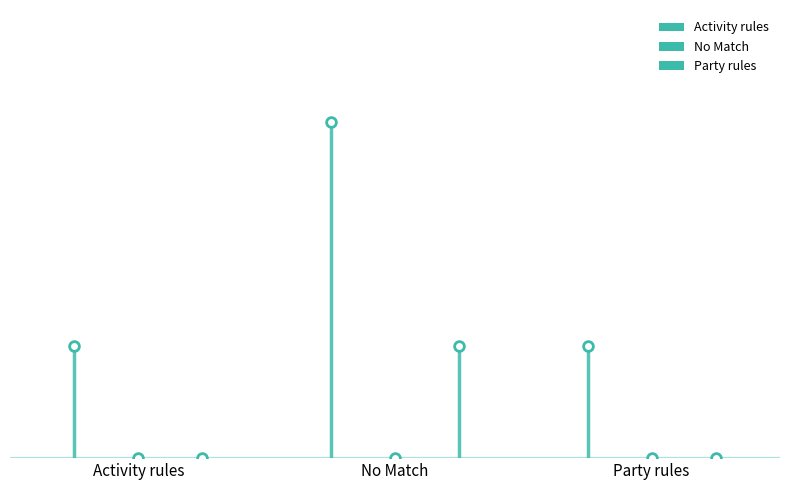

What position from the right is No Match?

2